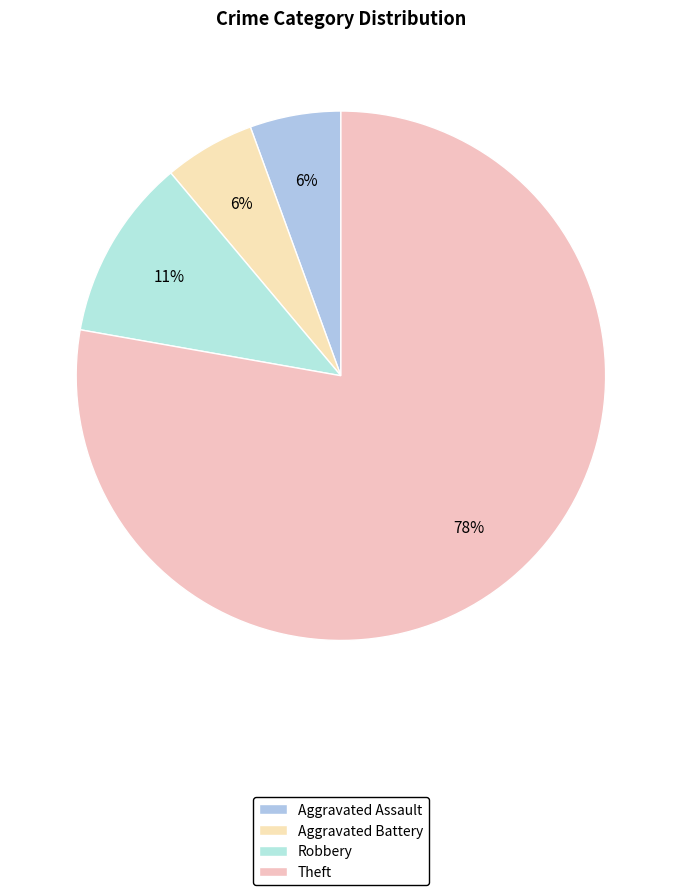

What is the ratio of the value at Aggravated Battery to the value at Robbery?

0.5